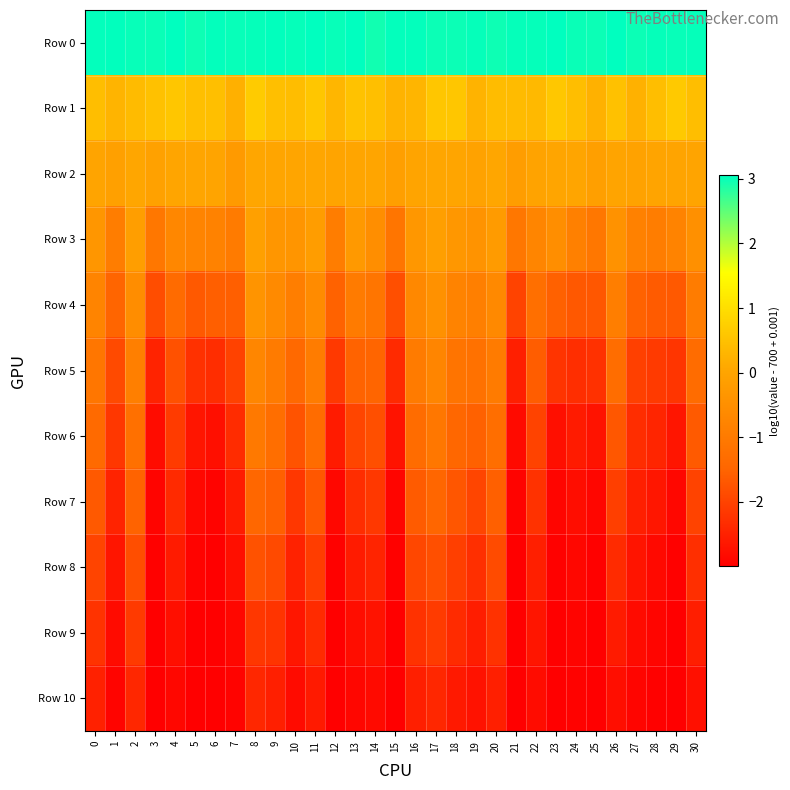

Reading left to right, list all the values displayed in this chart.

Row 0: 0=3.0	1=3.0	2=3.0	3=3.0	4=3.1	5=3.0	6=3.0	7=3.0	8=3.0	9=3.0	10=3.0	11=3.1	12=3.0	13=3.1	14=3.0	15=3.0	16=3.0	17=3.0	18=3.0	19=3.0	20=3.0	21=3.0	22=3.0	23=3.1	24=3.0	25=3.0	26=3.1	27=3.0	28=3.0	29=3.0	30=3.0
Row 1: 0=0.5	1=0.3	2=0.4	3=0.5	4=0.6	5=0.5	6=0.5	7=0.2	8=0.7	9=0.5	10=0.4	11=0.6	12=0.3	13=0.5	14=0.5	15=0.3	16=0.3	17=0.6	18=0.6	19=0.3	20=0.4	21=0.4	22=0.4	23=0.6	24=0.5	25=0.2	26=0.5	27=0.2	28=0.5	29=0.6	30=0.5
Row 2: 0=0.0	1=-0.1	2=0.0	3=-0.1	4=0.0	5=0.0	6=0.0	7=-0.2	8=0.0	9=0.0	10=0.0	11=0.0	12=-0.0	13=0.0	14=0.0	15=-0.1	16=-0.0	17=0.1	18=0.0	19=-0.1	20=0.0	21=-0.2	22=-0.0	23=0.0	24=0.0	25=-0.1	26=-0.0	27=-0.0	28=-0.0	29=0.0	30=-0.0
Row 3: 0=-0.3	1=-0.9	2=-0.1	3=-1.1	4=-0.7	5=-0.8	6=-0.8	7=-1.0	8=-0.1	9=-0.3	10=-0.4	11=-0.2	12=-0.9	13=-0.3	14=-0.5	15=-1.1	16=-0.3	17=-0.1	18=-0.3	19=-0.4	20=-0.2	21=-1.1	22=-0.7	23=-0.5	24=-0.9	25=-1.1	26=-0.4	27=-0.8	28=-0.9	29=-0.8	30=-0.5
Row 4: 0=-0.8	1=-1.5	2=-0.5	3=-1.8	4=-1.4	5=-1.7	6=-1.6	7=-1.6	8=-0.4	9=-0.6	10=-0.9	11=-0.6	12=-1.5	13=-1.0	14=-1.1	15=-1.8	16=-0.7	17=-0.4	18=-0.8	19=-0.9	20=-0.6	21=-2.0	22=-1.3	23=-1.6	24=-1.7	25=-1.7	26=-0.9	27=-1.5	28=-1.6	29=-1.7	30=-1.0
Row 5: 0=-1.1	1=-1.9	2=-0.9	3=-2.5	4=-1.8	5=-2.3	6=-2.3	7=-2.0	8=-0.7	9=-1.0	10=-1.4	11=-1.0	12=-2.1	13=-1.5	14=-1.5	15=-2.4	16=-1.0	17=-0.7	18=-1.1	19=-1.2	20=-1.0	21=-2.5	22=-1.6	23=-2.2	24=-2.3	25=-2.3	26=-1.3	27=-2.0	28=-2.1	29=-2.2	30=-1.3
Row 6: 0=-1.4	1=-2.2	2=-1.2	3=-2.8	4=-2.1	5=-2.7	6=-2.8	7=-2.3	8=-1.0	9=-1.3	10=-1.8	11=-1.3	12=-2.6	13=-2.0	14=-1.8	15=-2.7	16=-1.3	17=-1.1	18=-1.4	19=-1.6	20=-1.3	21=-2.8	22=-2.0	23=-2.8	24=-2.6	25=-2.7	26=-1.7	27=-2.3	28=-2.4	29=-2.7	30=-1.7
Row 7: 0=-1.7	1=-2.5	2=-1.5	3=-2.9	4=-2.4	5=-2.9	6=-2.9	7=-2.6	8=-1.5	9=-1.6	10=-2.2	11=-1.7	12=-2.9	13=-2.3	14=-2.2	15=-2.9	16=-1.6	17=-1.5	18=-1.7	19=-2.0	20=-1.6	21=-2.9	22=-2.2	23=-2.9	24=-2.8	25=-2.9	26=-2.0	27=-2.5	28=-2.7	29=-2.9	30=-2.0
Row 8: 0=-2.0	1=-2.7	2=-1.8	3=-3.0	4=-2.6	5=-2.9	6=-3.0	7=-2.8	8=-1.8	9=-1.9	10=-2.5	11=-2.1	12=-3.0	13=-2.6	14=-2.4	15=-3.0	16=-1.9	17=-1.8	18=-2.0	19=-2.3	20=-1.9	21=-3.0	22=-2.5	23=-3.0	24=-2.9	25=-3.0	26=-2.3	27=-2.7	28=-2.8	29=-3.0	30=-2.3
Row 9: 0=-2.2	1=-2.8	2=-2.1	3=-3.0	4=-2.8	5=-3.0	6=-3.0	7=-2.9	8=-2.2	9=-2.2	10=-2.7	11=-2.4	12=-3.0	13=-2.8	14=-2.7	15=-3.0	16=-2.2	17=-2.1	18=-2.3	19=-2.6	20=-2.2	21=-3.0	22=-2.7	23=-3.0	24=-2.9	25=-3.0	26=-2.6	27=-2.8	28=-2.9	29=-3.0	30=-2.5
Row 10: 0=-2.5	1=-2.9	2=-2.4	3=-3.0	4=-2.9	5=-3.0	6=-3.0	7=-2.9	8=-2.4	9=-2.5	10=-2.8	11=-2.6	12=-3.0	13=-2.9	14=-2.8	15=-3.0	16=-2.5	17=-2.4	18=-2.6	19=-2.7	20=-2.5	21=-3.0	22=-2.8	23=-3.0	24=-3.0	25=-3.0	26=-2.8	27=-2.9	28=-3.0	29=-3.0	30=-2.7